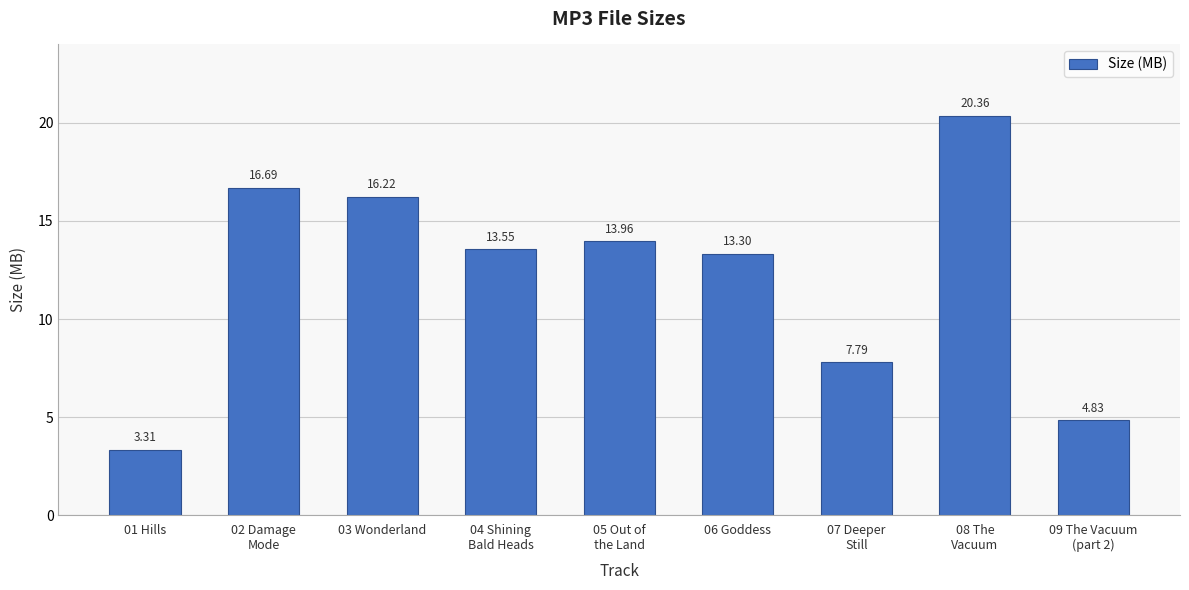

List the labels in order of value, smallest first.

01 Hills, 09 The Vacuum
(part 2), 07 Deeper
Still, 06 Goddess, 04 Shining
Bald Heads, 05 Out of
the Land, 03 Wonderland, 02 Damage
Mode, 08 The
Vacuum